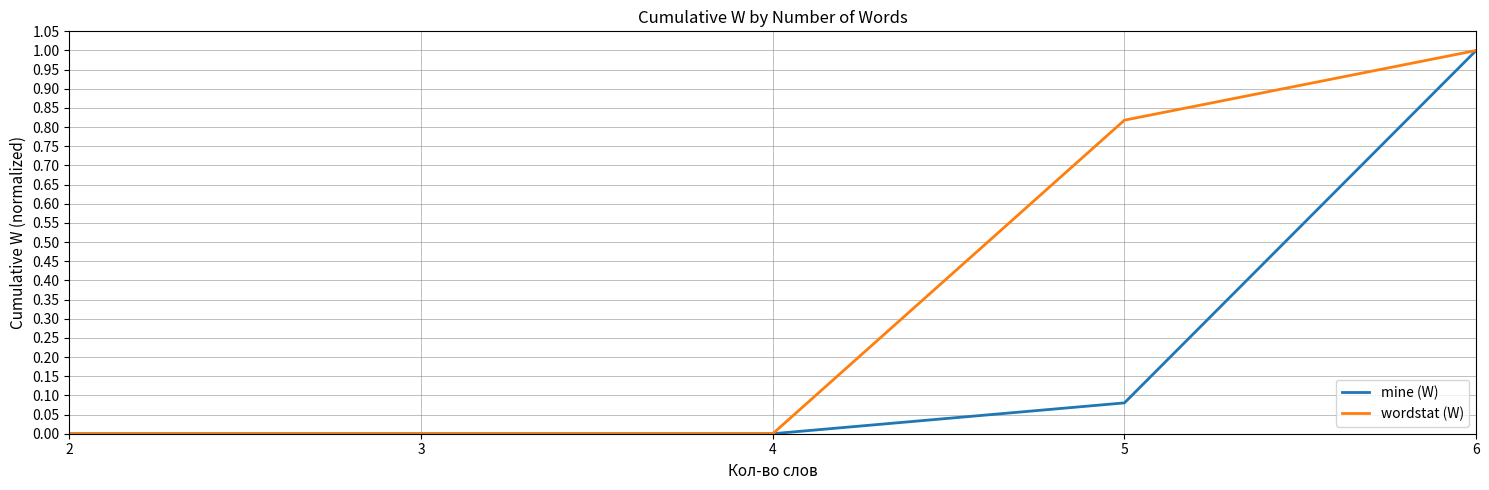

True or false: wordstat (W) has a value of 0.5 at 3.

False